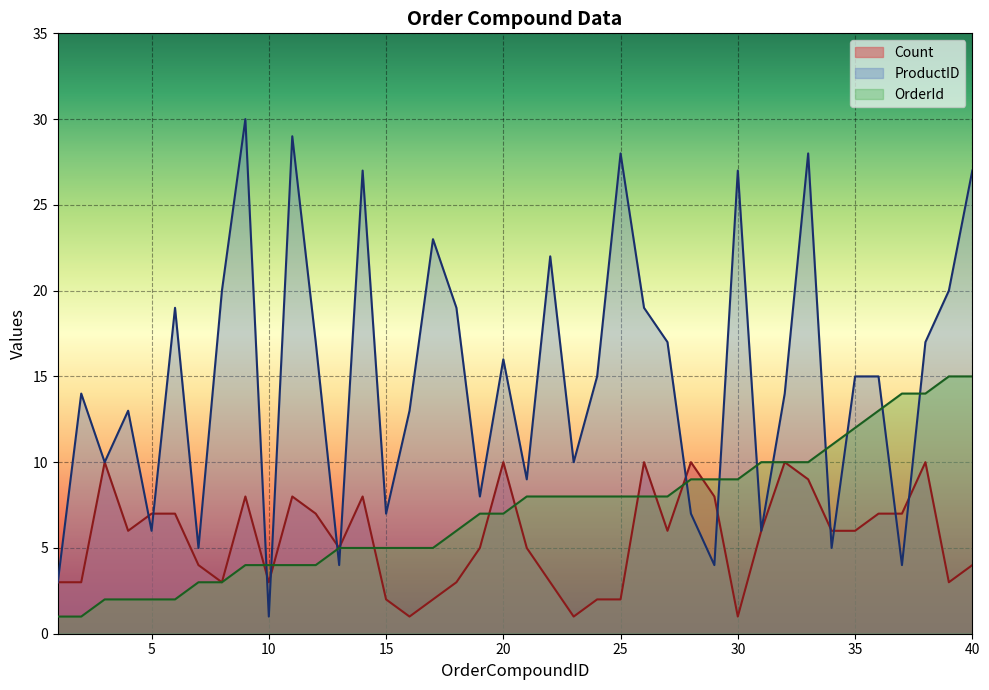

Rank the categories by Count value from highest to lowest.

3, 20, 26, 28, 32, 38, 33, 9, 11, 14, 29, 5, 6, 12, 36, 37, 4, 27, 31, 34, 35, 13, 19, 21, 7, 40, 1, 2, 8, 10, 18, 22, 39, 15, 17, 24, 25, 16, 23, 30